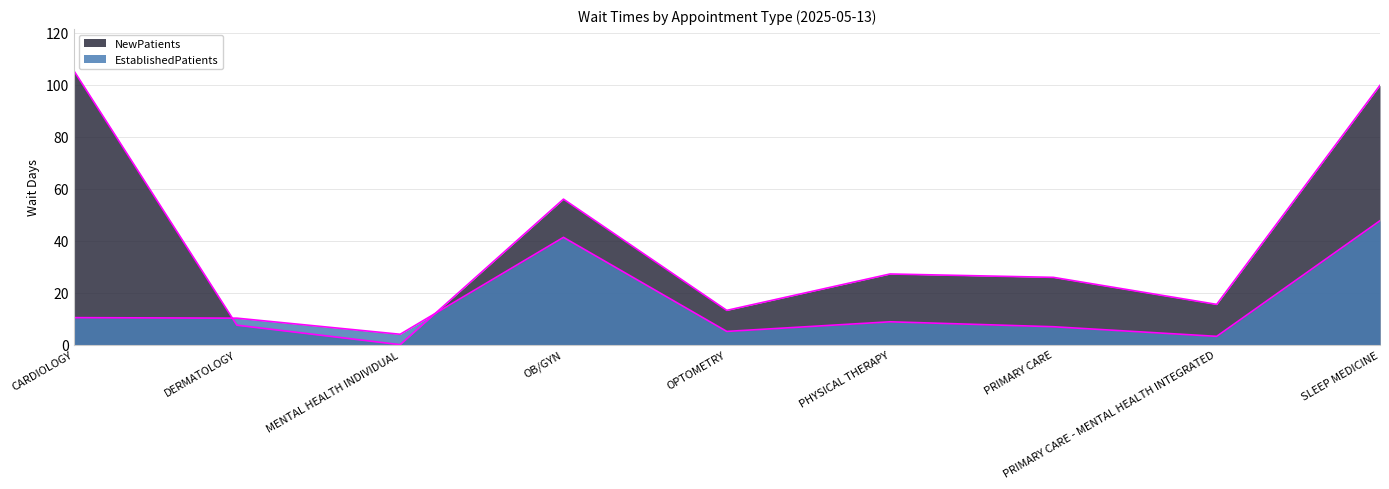

What is the spread (max minus min) of values at MENTAL HEALTH INDIVIDUAL?

4.0